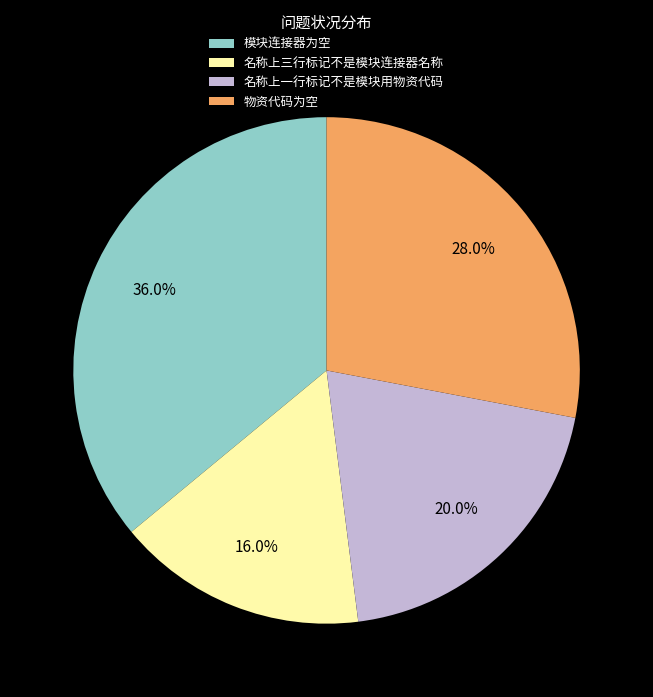

True or false: 物资代码为空 accounts for 37% of the total.

False